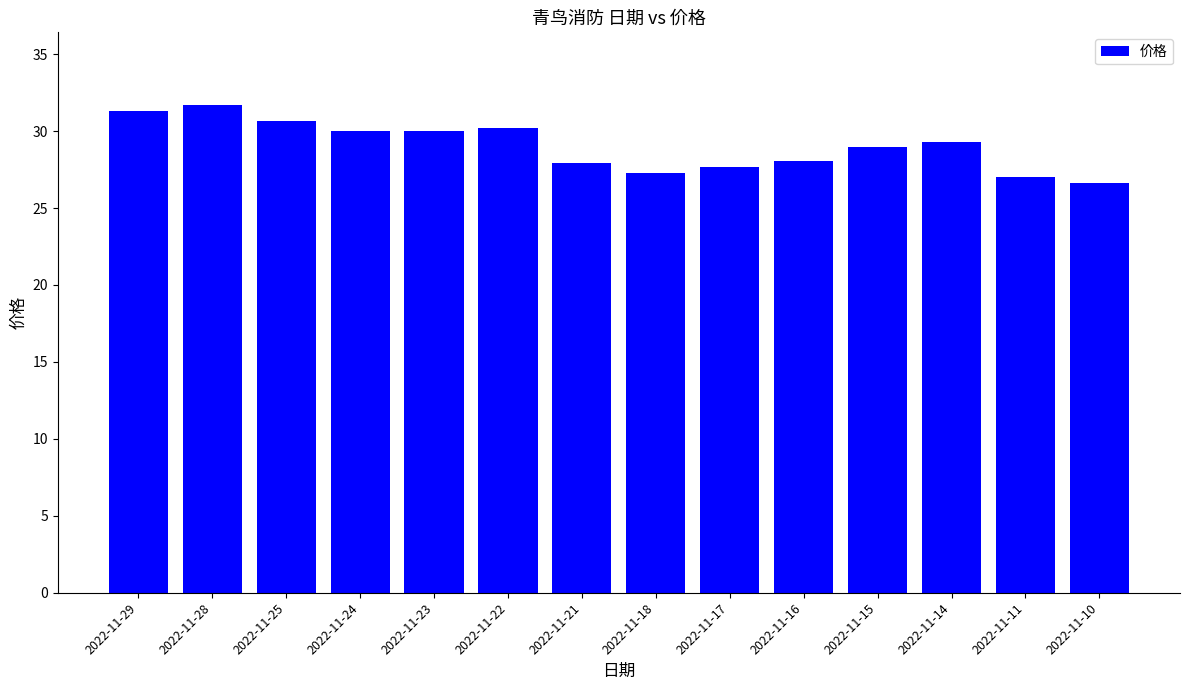

Are the bars grouped side by side (vs. stacked)?

No